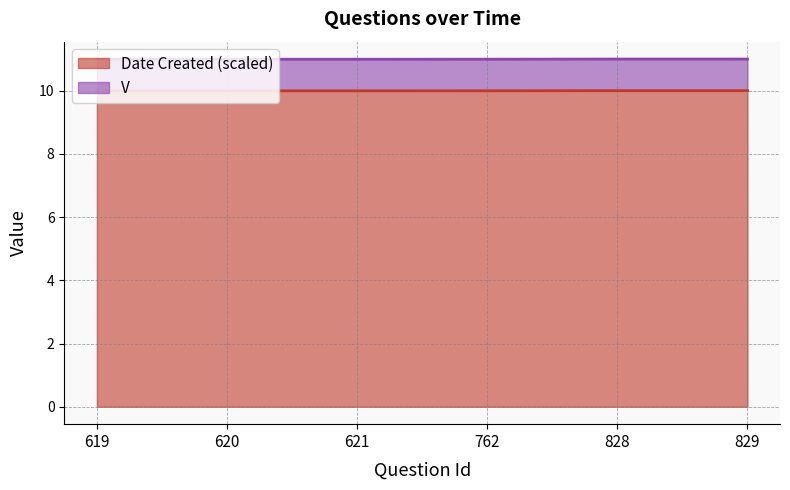

Does the chart display data point markers on the line(s)?

No